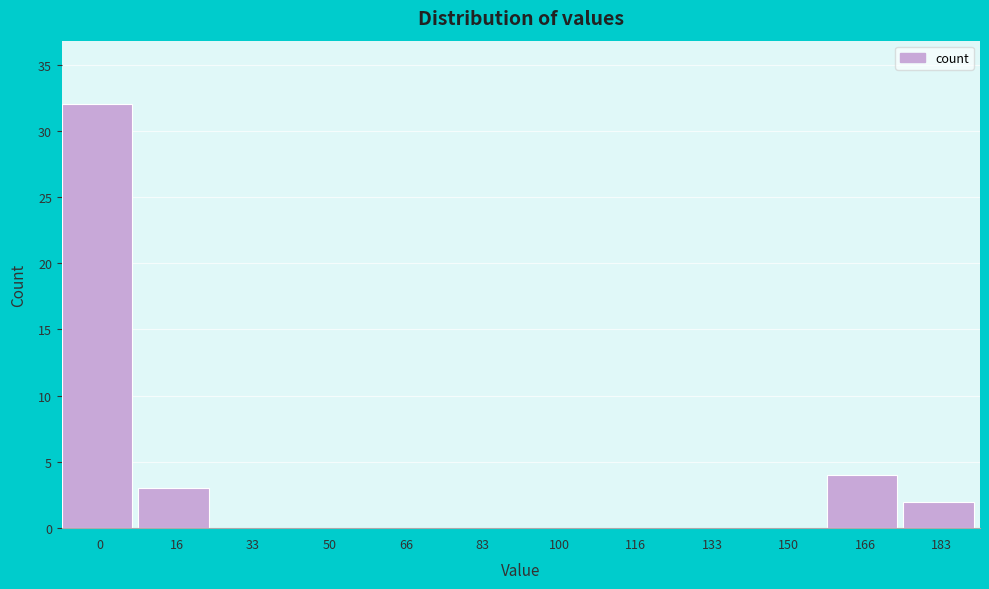

Reading left to right, list all the values displayed in this chart.

0=32	16=3	33=0	50=0	66=0	83=0	100=0	116=0	133=0	150=0	166=4	183=2